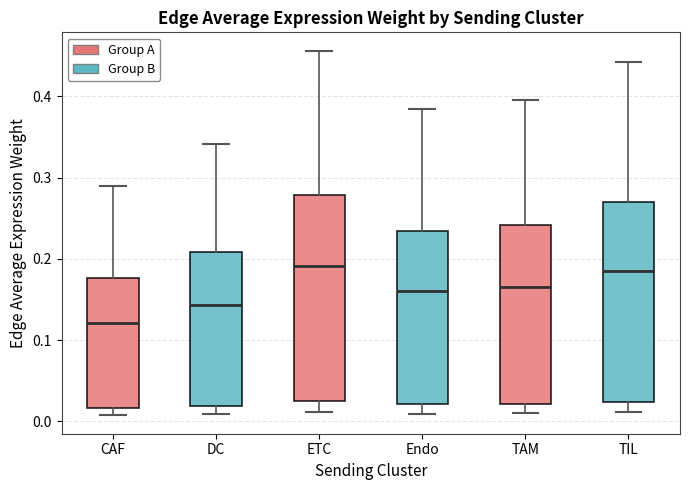

Where does the lower whisker of the box for Endo end on the y-axis? The values are not printed on the chart, so give them approximately, as read against the axis.

0.01